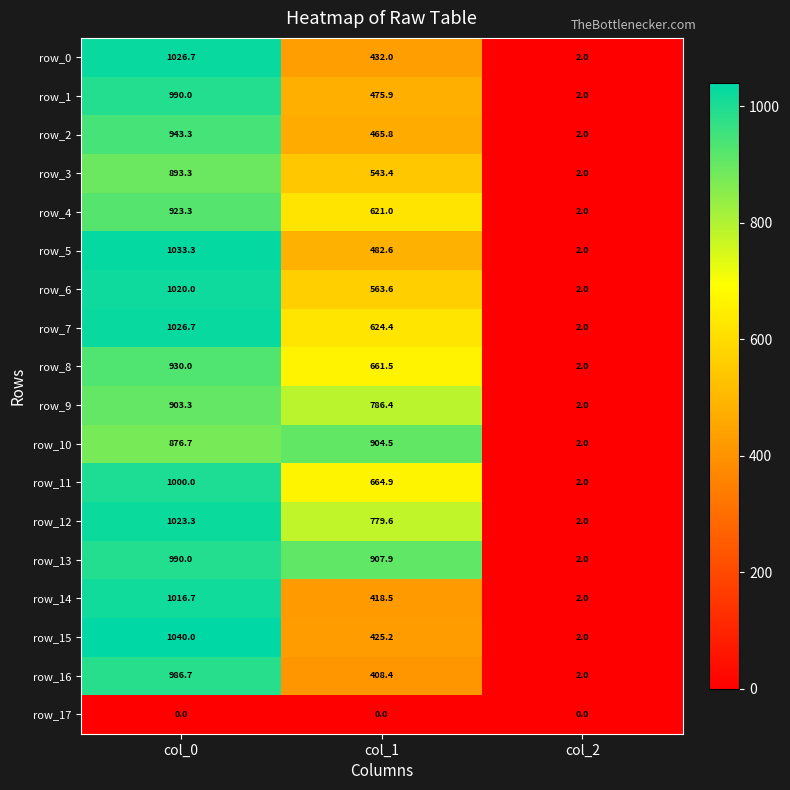

Reading right to left, extract all data points from this chart.

row_0: col_2=2.0	col_1=432.0	col_0=1026.7
row_1: col_2=2.0	col_1=475.9	col_0=990.0
row_2: col_2=2.0	col_1=465.8	col_0=943.3
row_3: col_2=2.0	col_1=543.4	col_0=893.3
row_4: col_2=2.0	col_1=621.0	col_0=923.3
row_5: col_2=2.0	col_1=482.6	col_0=1033.3
row_6: col_2=2.0	col_1=563.6	col_0=1020.0
row_7: col_2=2.0	col_1=624.4	col_0=1026.7
row_8: col_2=2.0	col_1=661.5	col_0=930.0
row_9: col_2=2.0	col_1=786.4	col_0=903.3
row_10: col_2=2.0	col_1=904.5	col_0=876.7
row_11: col_2=2.0	col_1=664.9	col_0=1000.0
row_12: col_2=2.0	col_1=779.6	col_0=1023.3
row_13: col_2=2.0	col_1=907.9	col_0=990.0
row_14: col_2=2.0	col_1=418.5	col_0=1016.7
row_15: col_2=2.0	col_1=425.2	col_0=1040.0
row_16: col_2=2.0	col_1=408.4	col_0=986.7
row_17: col_2=0.0	col_1=0.0	col_0=0.0